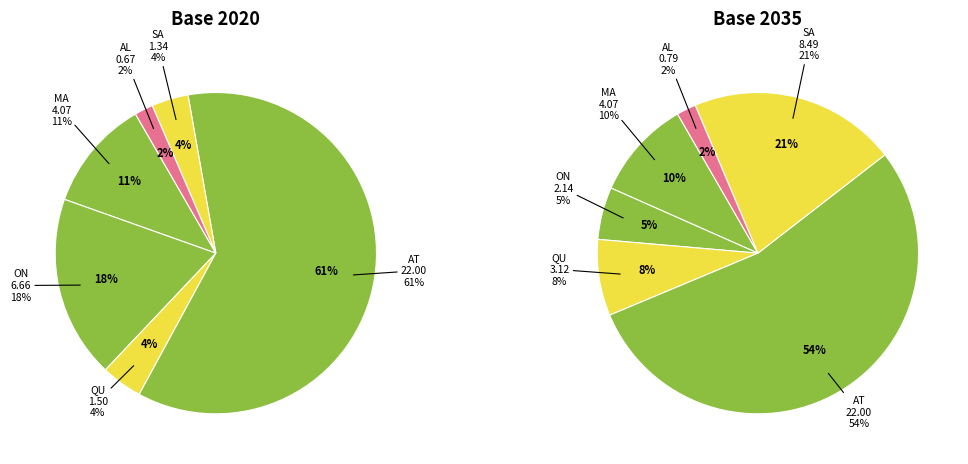

Combined, do AL and QU account for over 50%?

No